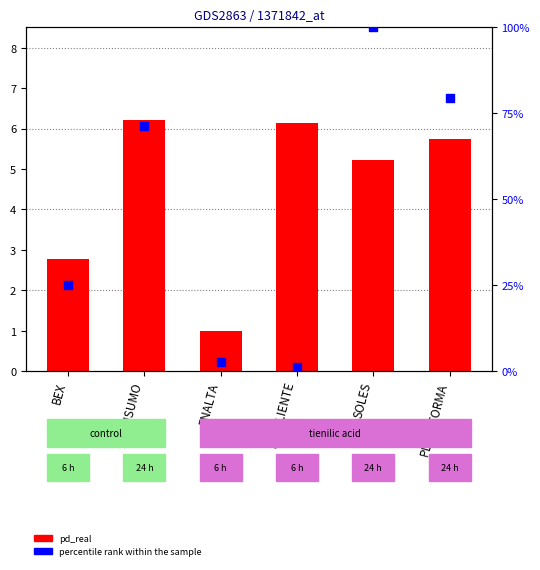

Which series has the largest total across all categories?

percentile rank within the sample